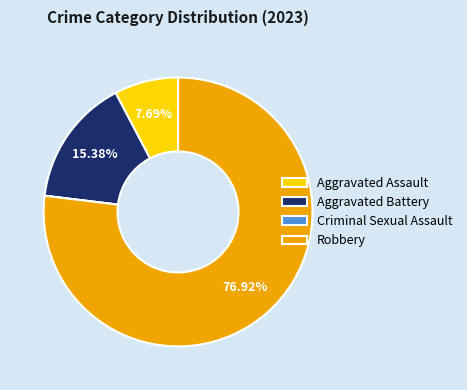

Which category has the biggest portion of the pie?

Robbery